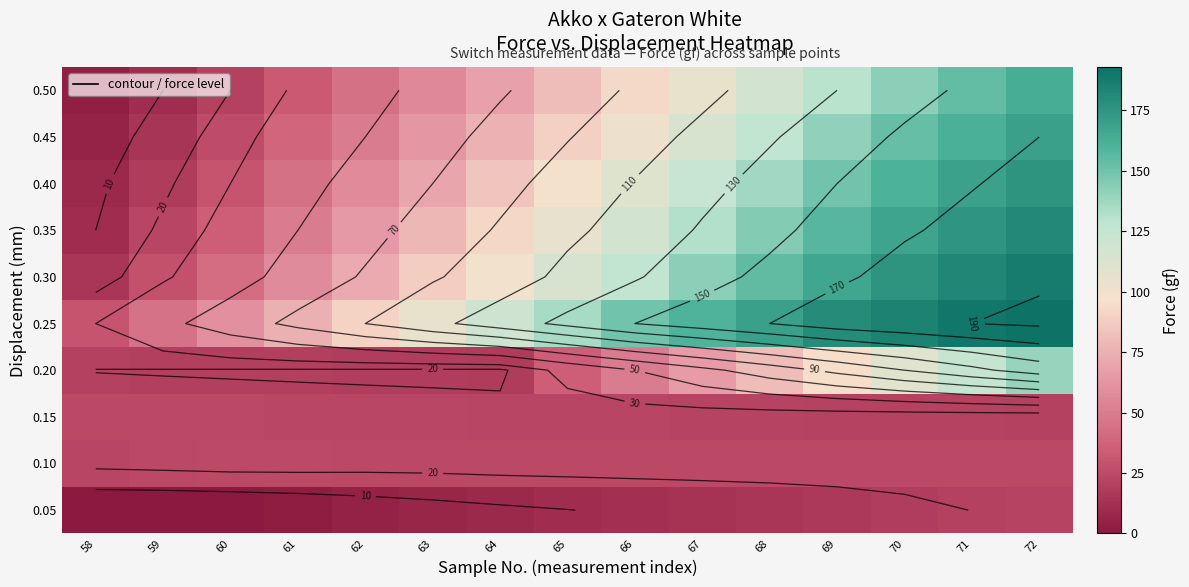

List the labels in order of 0.30 value, smallest first.

58, 59, 60, 61, 62, 63, 64, 65, 66, 67, 68, 69, 70, 71, 72